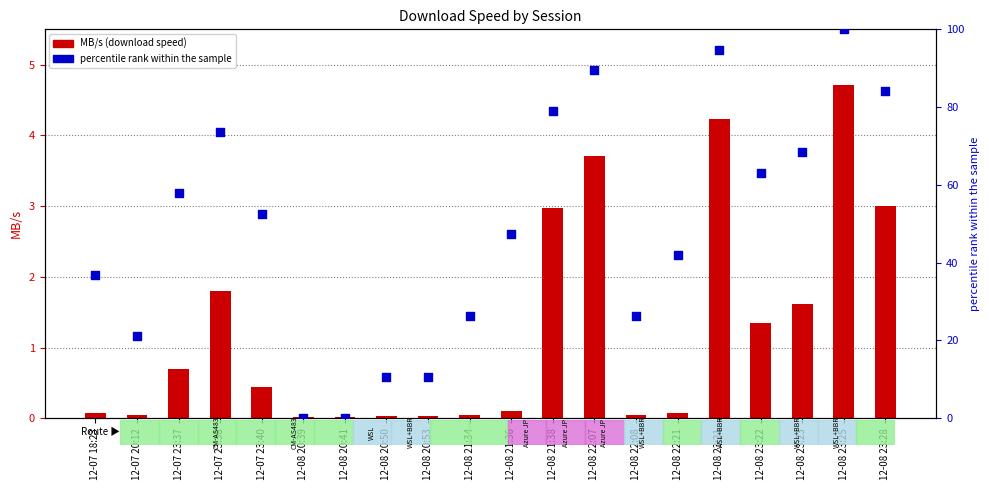

What is the total value across all series at 12-08 21:38?

81.9